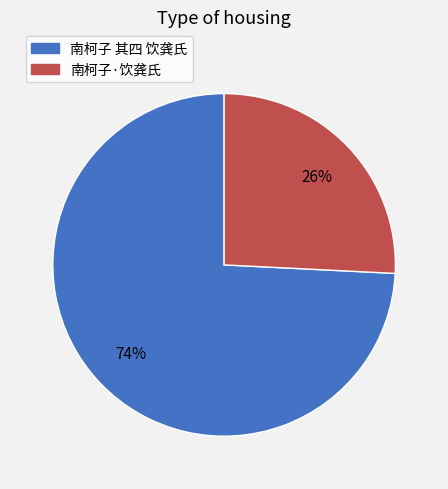

Is it true that 南柯子 其四 饮龚氏 is 74% of the pie?

True